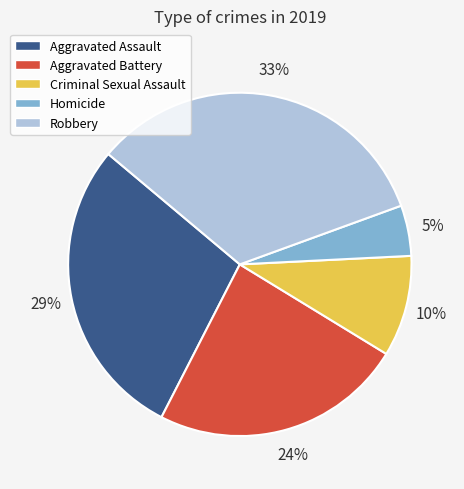

Rank the categories by value from lowest to highest.

Homicide, Criminal Sexual Assault, Aggravated Battery, Aggravated Assault, Robbery